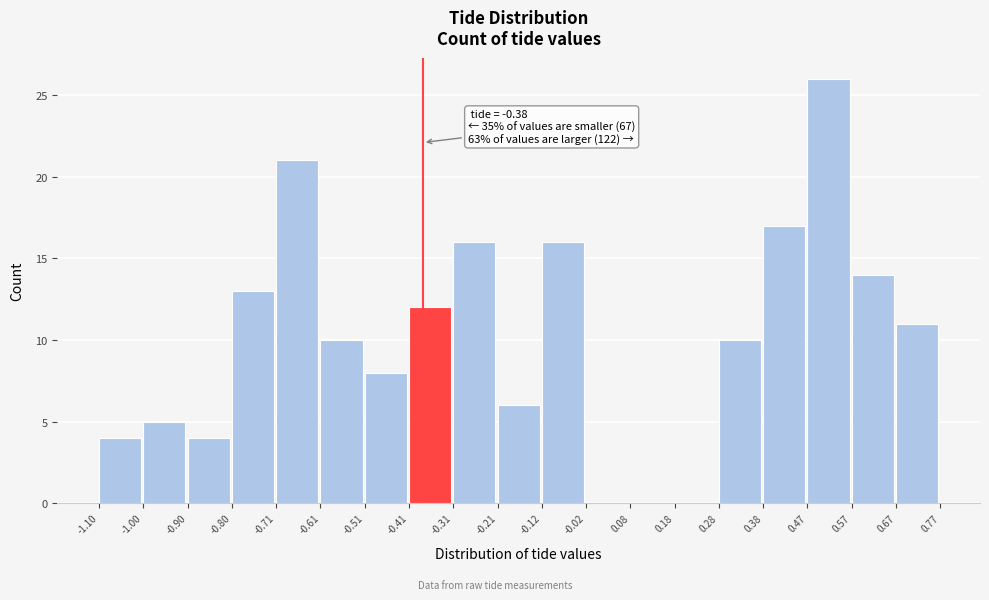

Which range on the x-axis has the tallest bar?

0.47 to 0.57